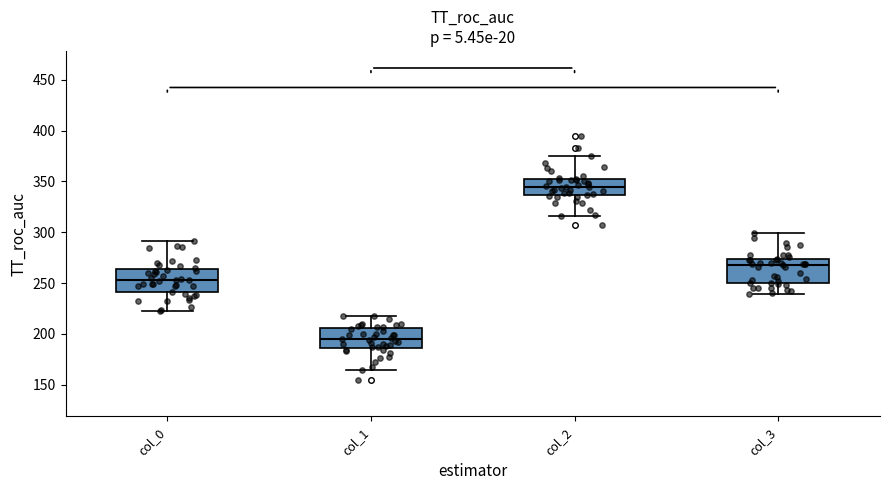

Reading left to right, transcribe this box plot: for each box, give where its median line is, the range the box spans, and where its two whiskers end, as read against the y-axis. The values are not printed on the chart, so give them approximately, as read against the axis.

col_0: median 255, box 240 to 265, whiskers 220 to 290
col_1: median 195, box 185 to 205, whiskers 165 to 220
col_2: median 345, box 335 to 350, whiskers 315 to 375
col_3: median 270, box 250 to 275, whiskers 240 to 300